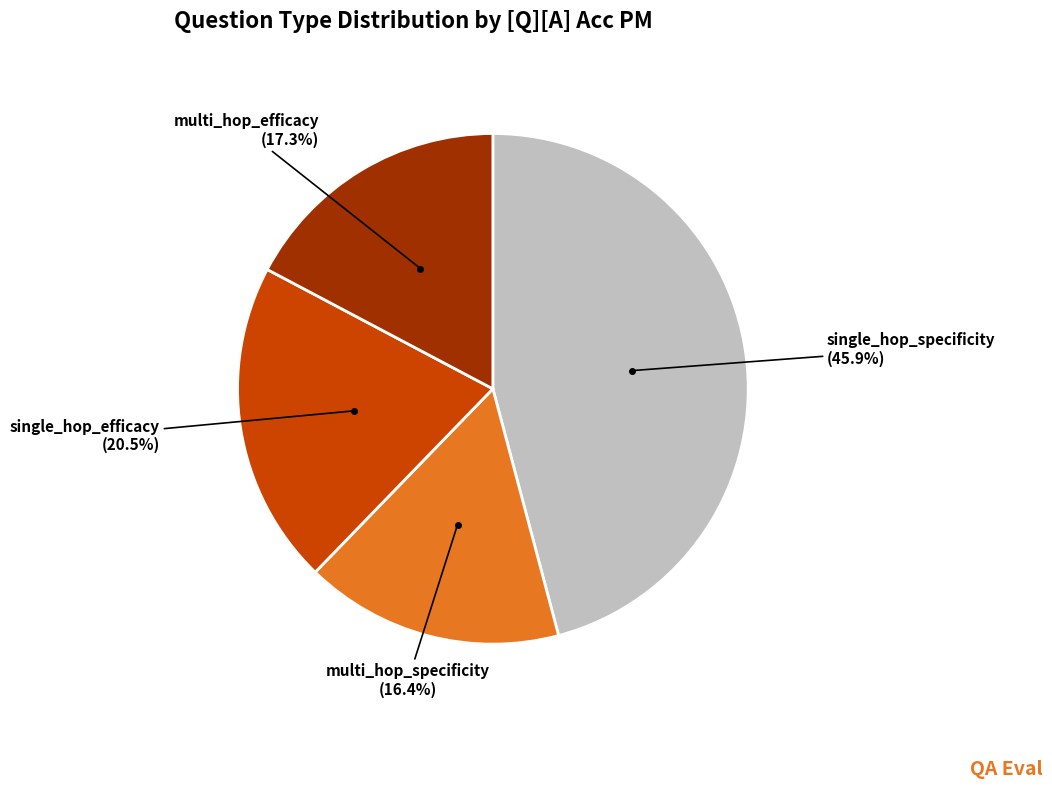

How many segments does this pie chart have?

4